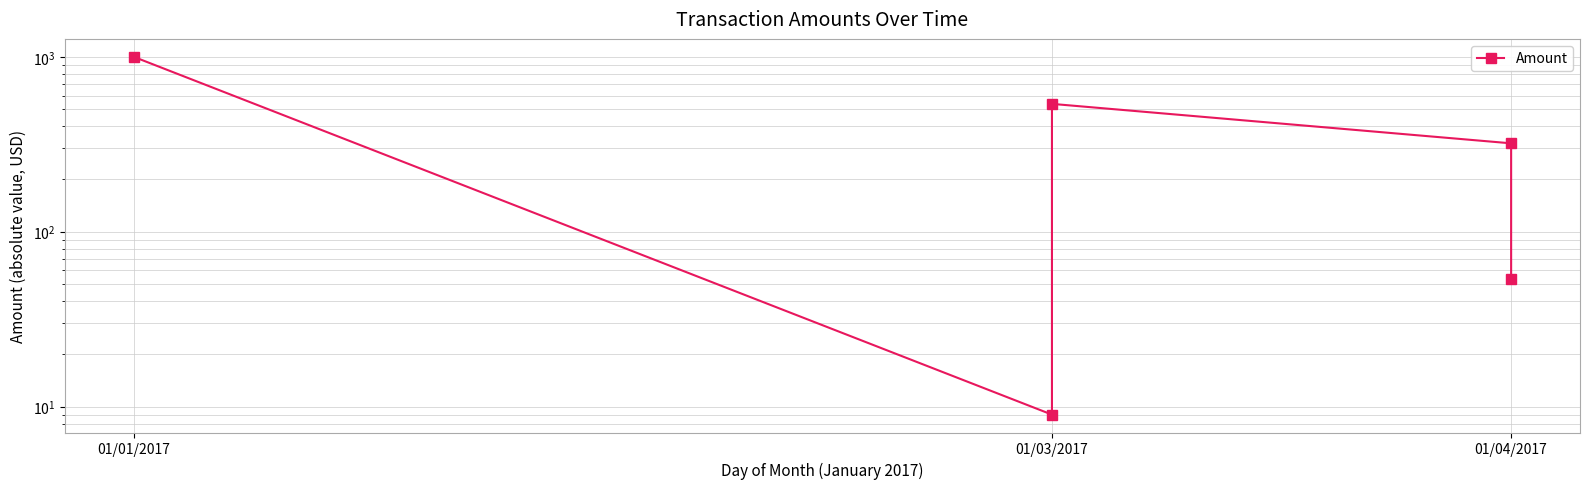

Approximately how many times larger is the value at 01/04/2017 compared to 01/04/2017?

6.0